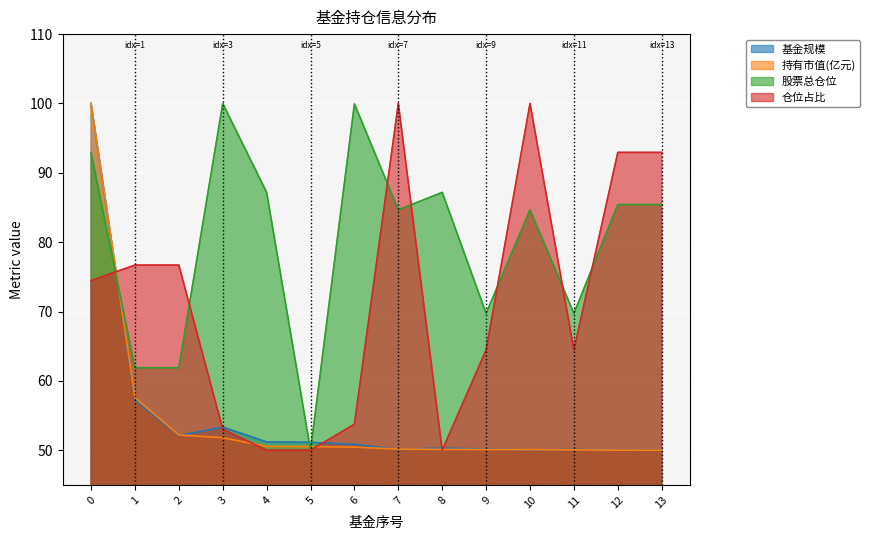

What is the difference between the 仓位占比 values at 6 and 5?

3.8